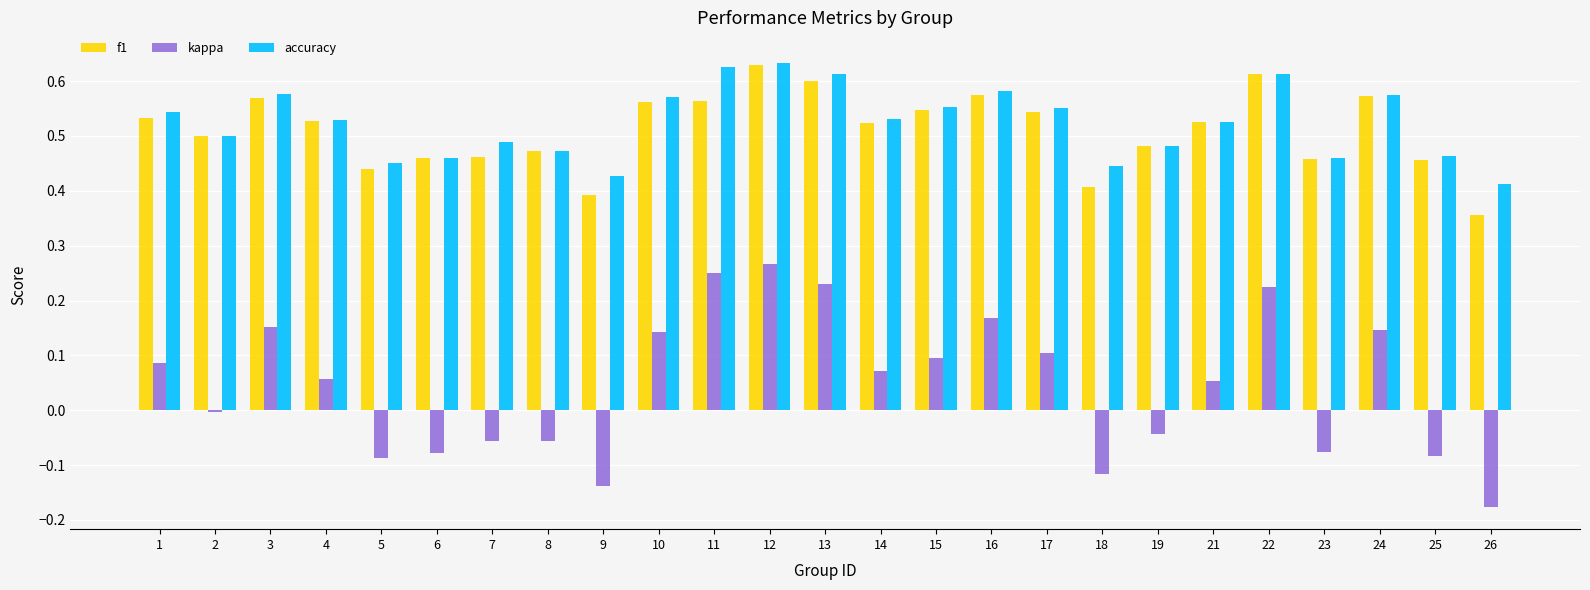

At which category is the sum across all series the highest?

12